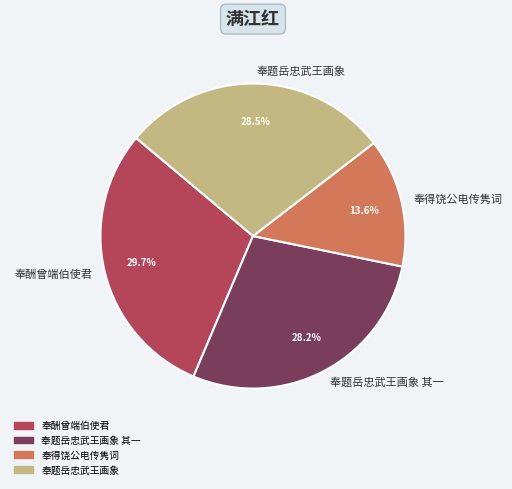

Which category has the biggest portion of the pie?

奉酬曾端伯使君